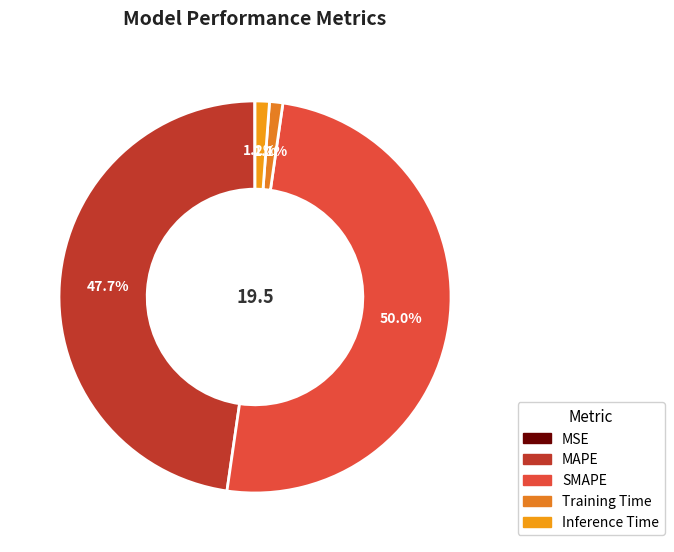

How many segments does this pie chart have?

5